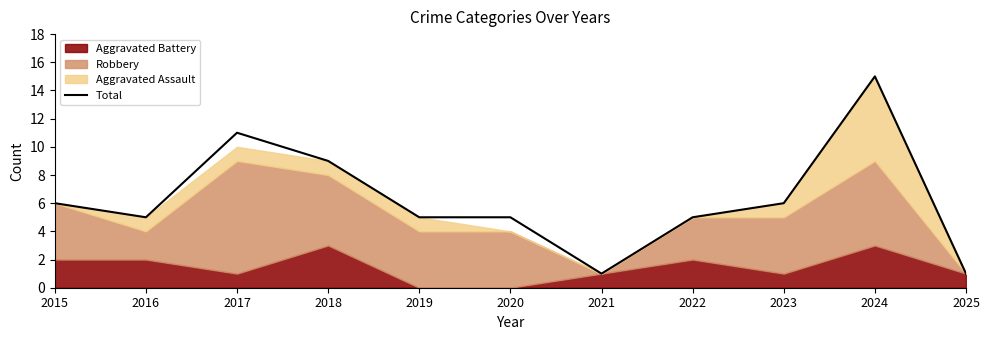

Where is Total nearest to the value 8?

2018